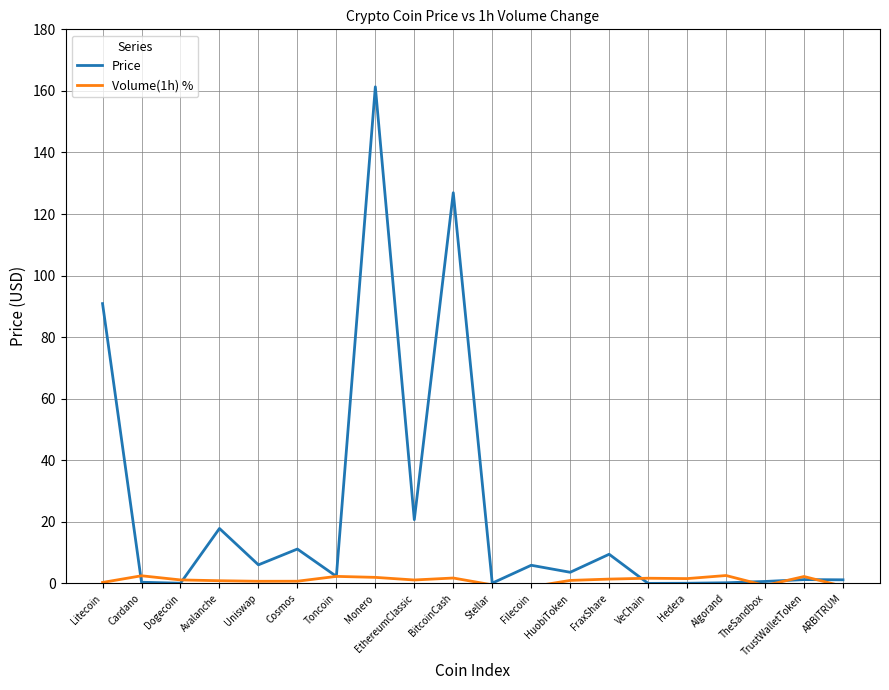

Is this an area chart (filled region under the line)?

No